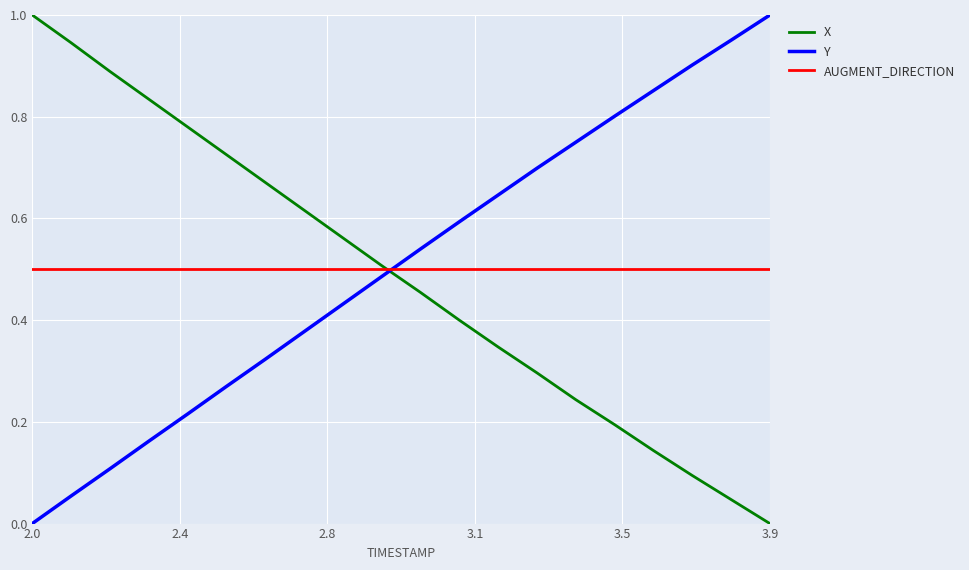

True or false: X and Y intersect in this chart.

True